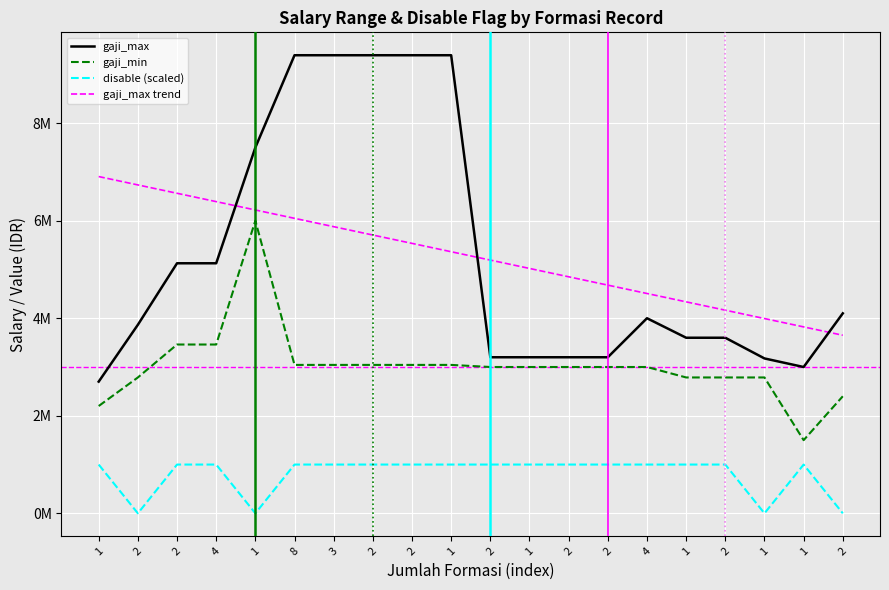

List the series in order of their peak value, lowest first.

disable (scaled), gaji_min, gaji_max trend, gaji_max